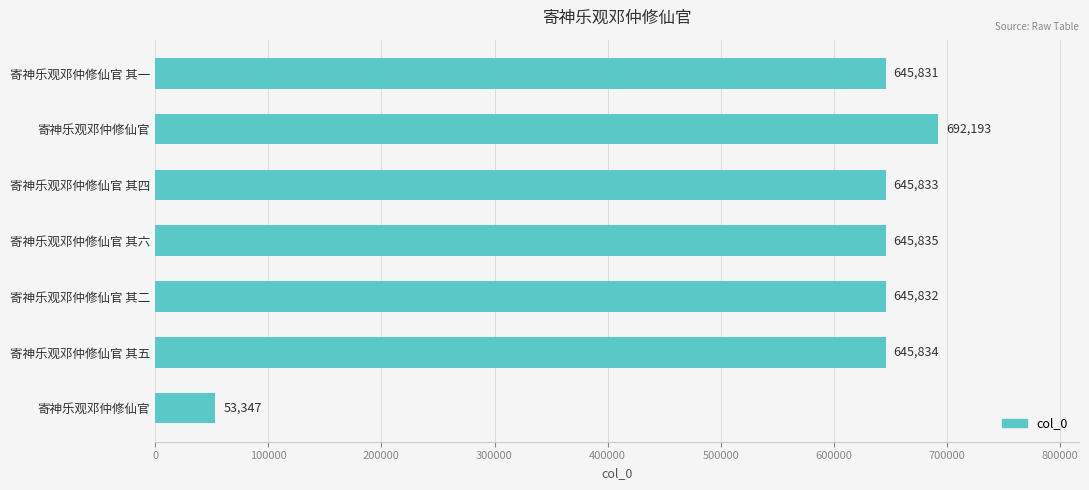

How many bars are there in total?

7